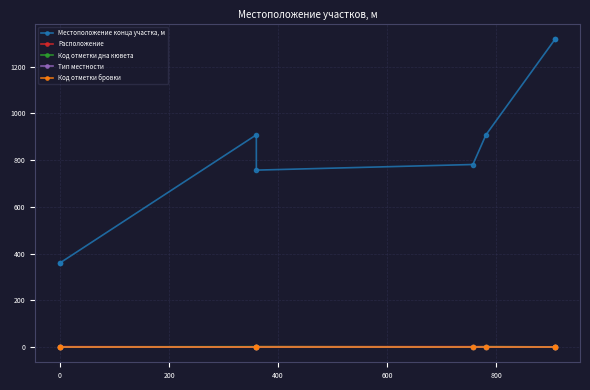

True or false: Местоположение конца участка, м and Код отметки бровки cross at least once.

False